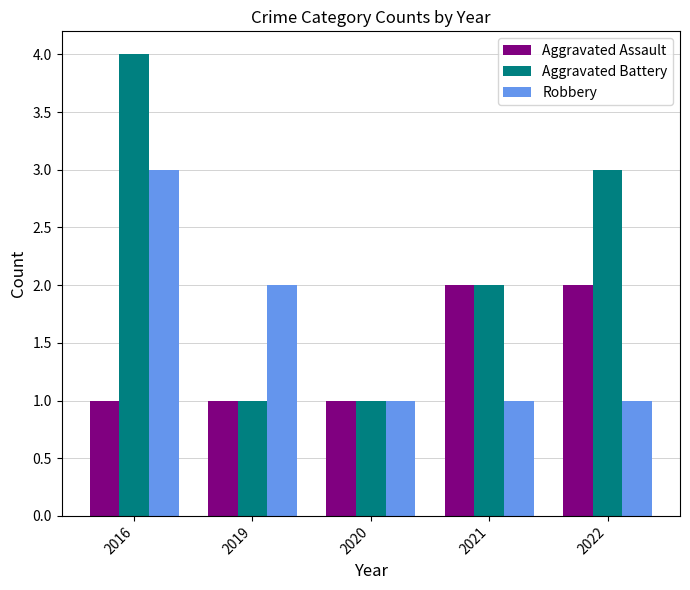

Reading left to right, list all the values displayed in this chart.

Aggravated Assault: 1	1	1	2	2
Aggravated Battery: 4	1	1	2	3
Robbery: 3	2	1	1	1